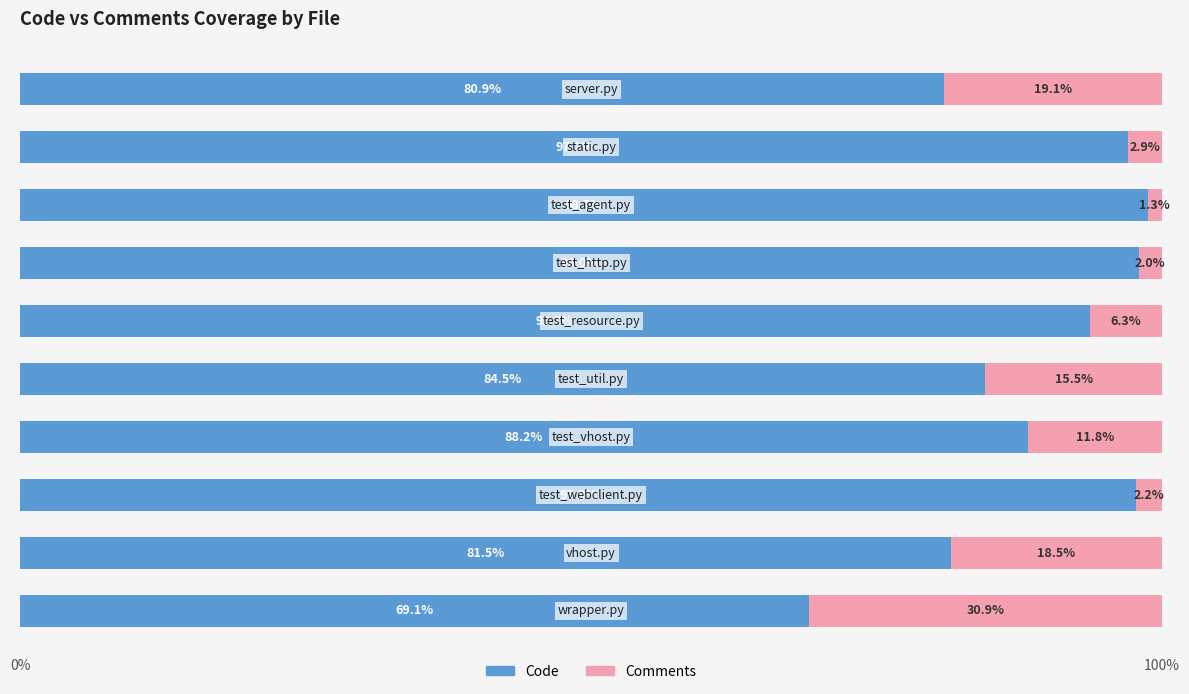

What is the minimum value for Code?

69.1